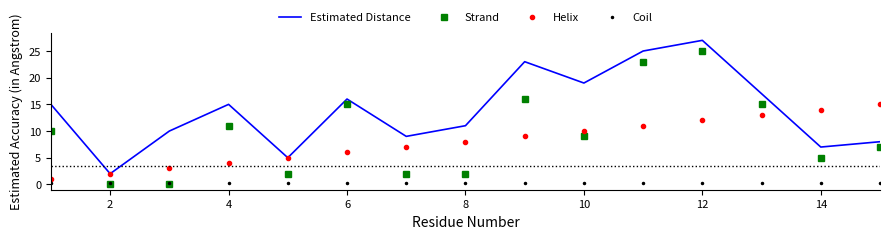

At how many categories does at least one series exceed 26?

1